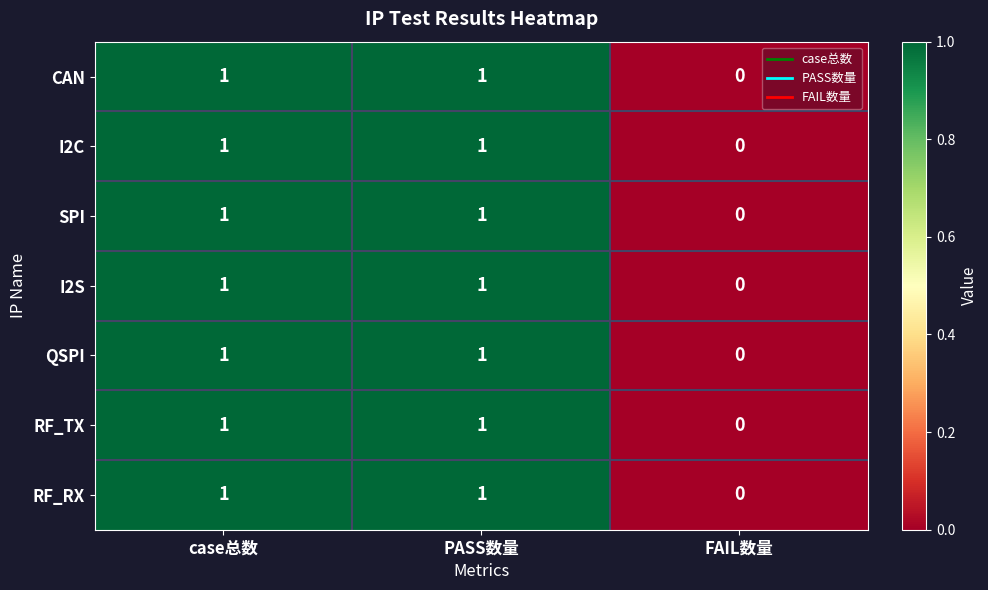

Where is QSPI nearest to the value 0?

FAIL数量